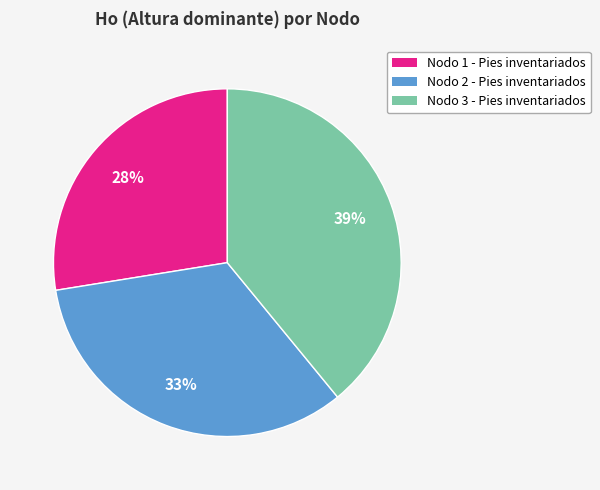

Do Nodo 2 - Pies inventariados and Nodo 3 - Pies inventariados together represent more than half of the pie?

Yes